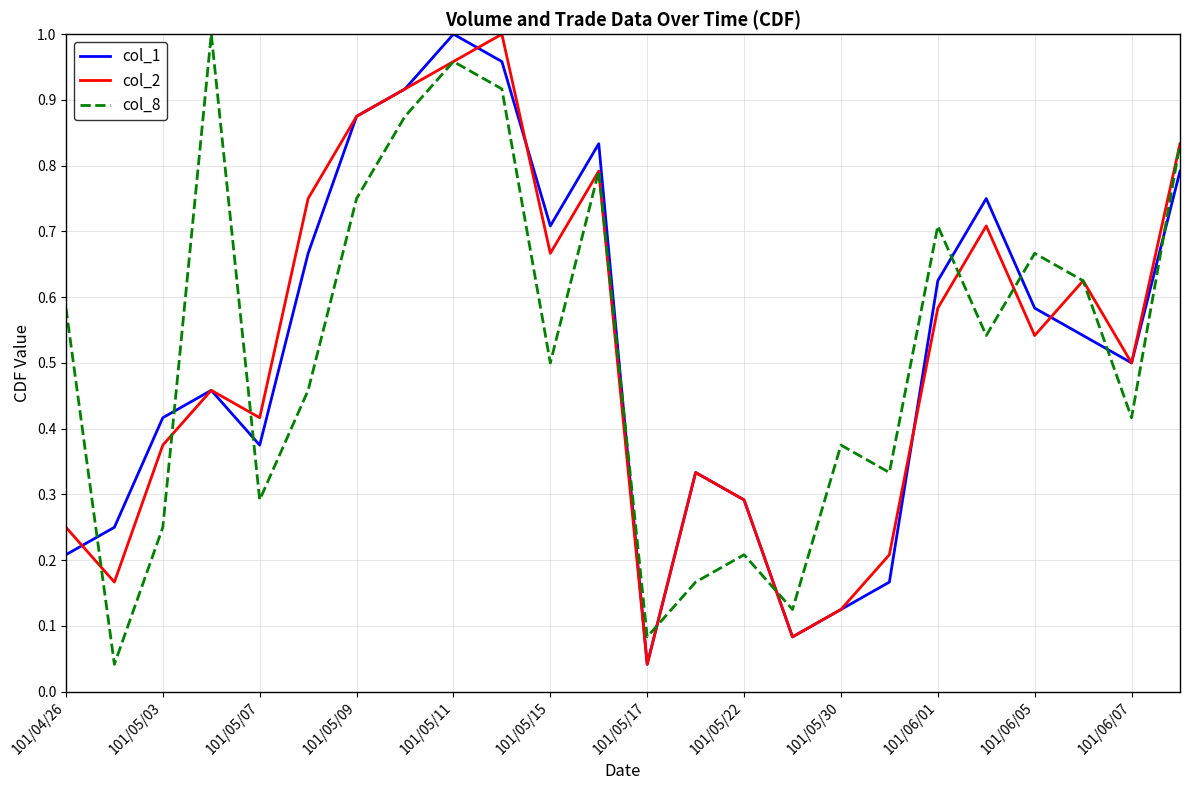

Which series ends up on top after the final intersection of col_1 and col_8?

col_8